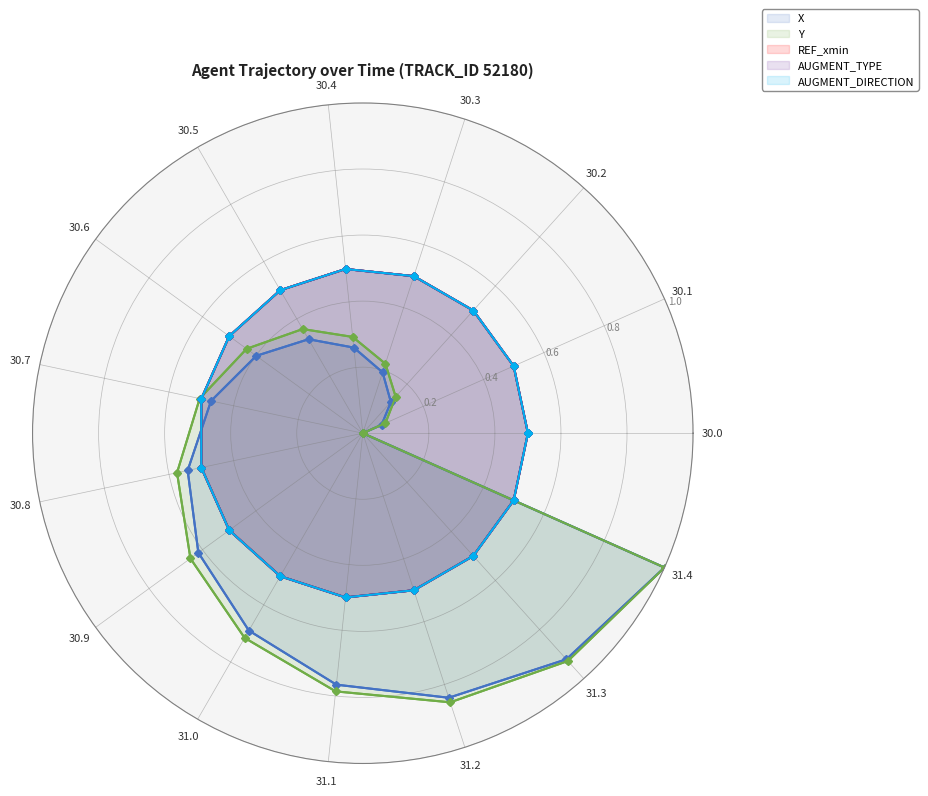

Which series has the largest range (max minus min)?

X